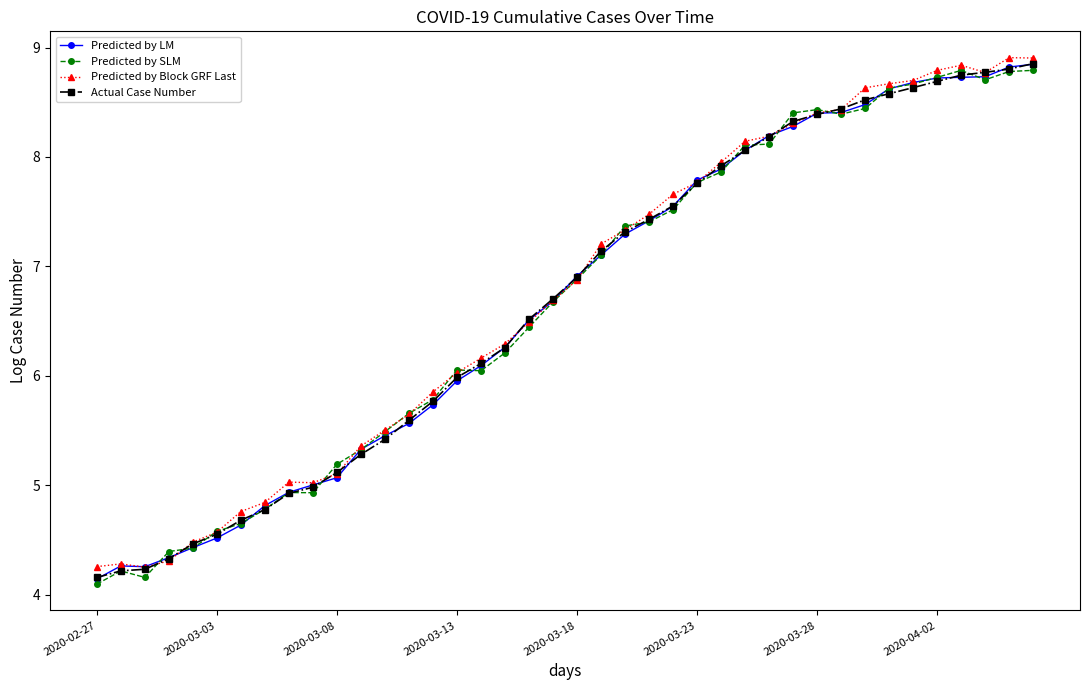

What is the value of the Predicted by SLM point at the 14th from the left?

5.7